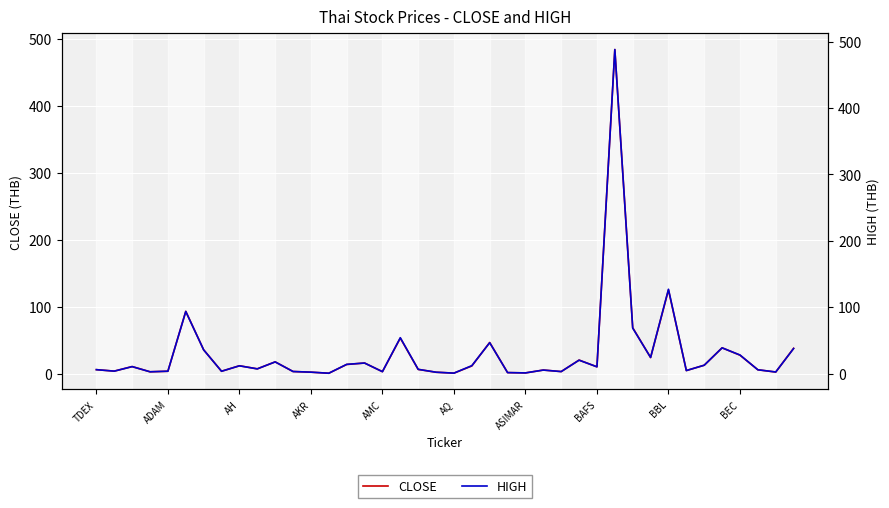

The CLOSE series shows 3.0 at 26. True or false?

True